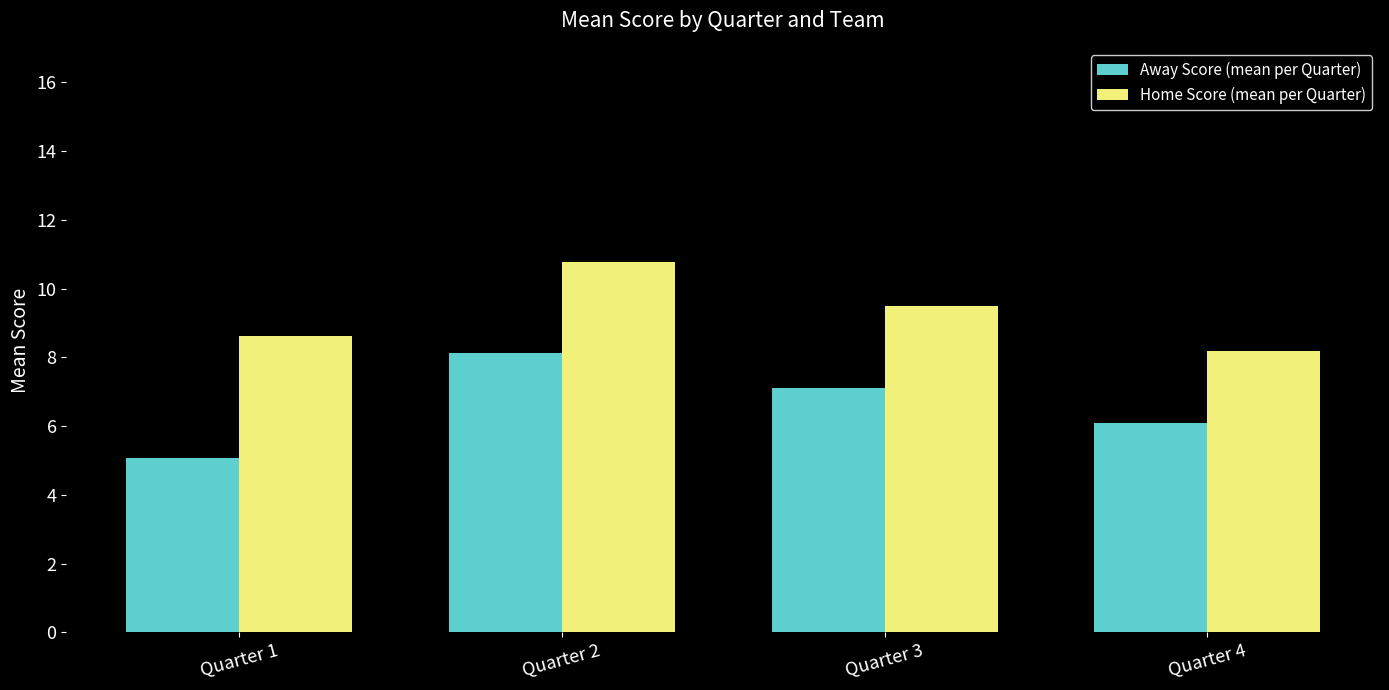

The Away Score (mean per Quarter) series shows 6.1 at Quarter 4. True or false?

True